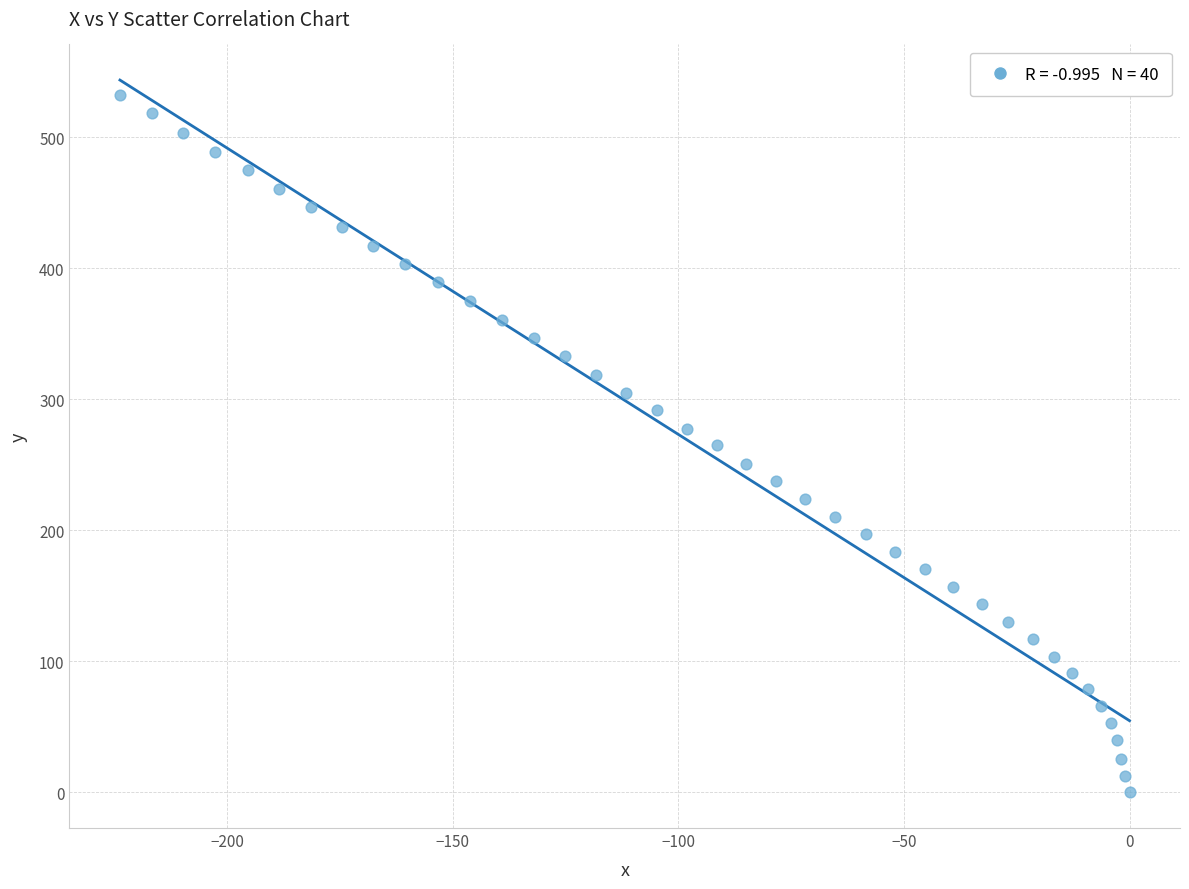

What is the range of Y values (max minus min)?

532.6